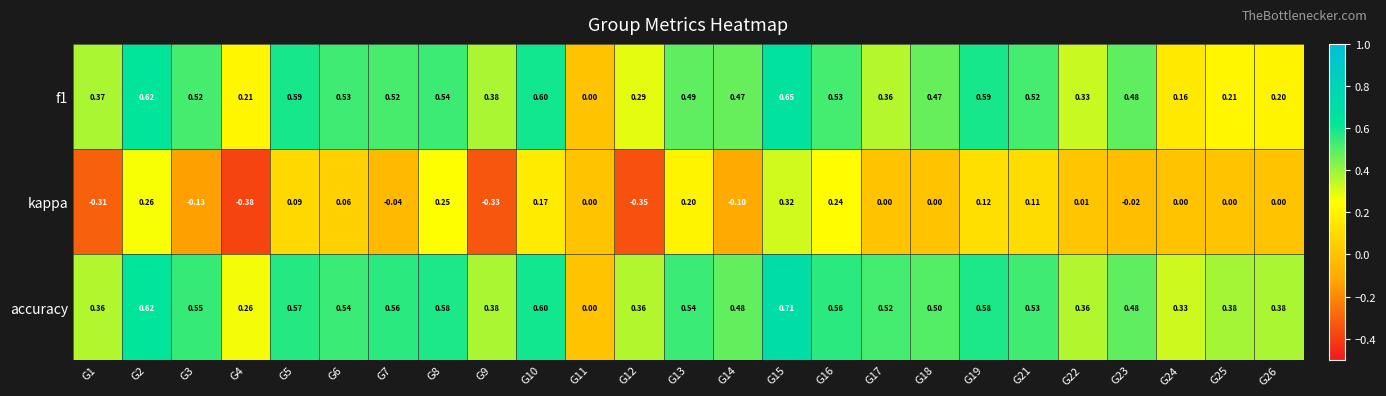

Is the value of accuracy at G8 greater than the value of kappa at G5?

Yes